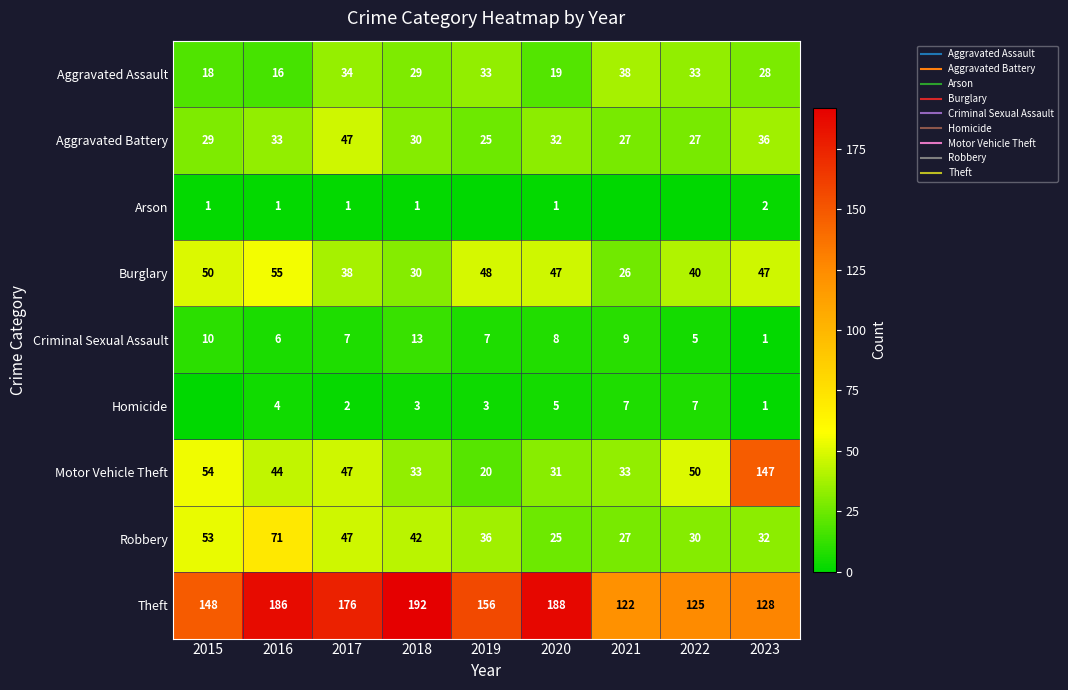

What is the difference between the Aggravated Battery values at 2016 and 2023?

3